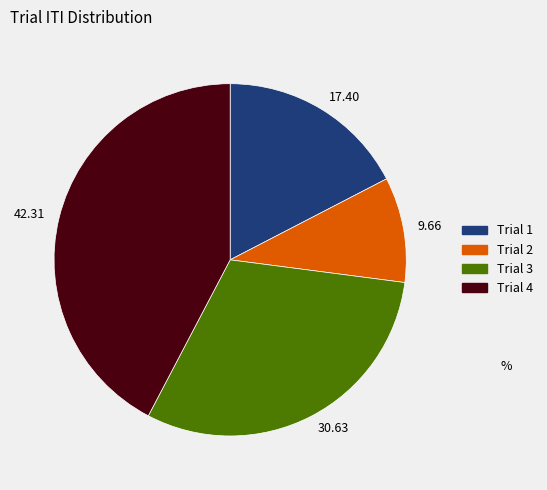

Rank the categories by value from highest to lowest.

42.31, 30.63, 17.40, 9.66